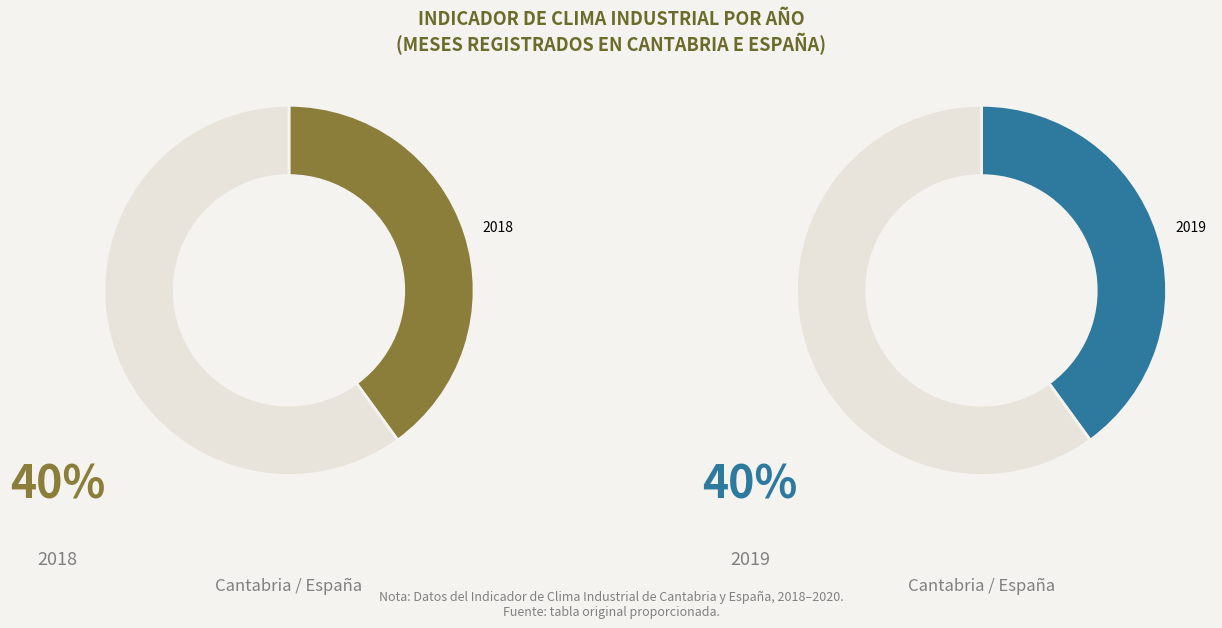

What percentage is the 2018 slice, to the nearest percent?

40%